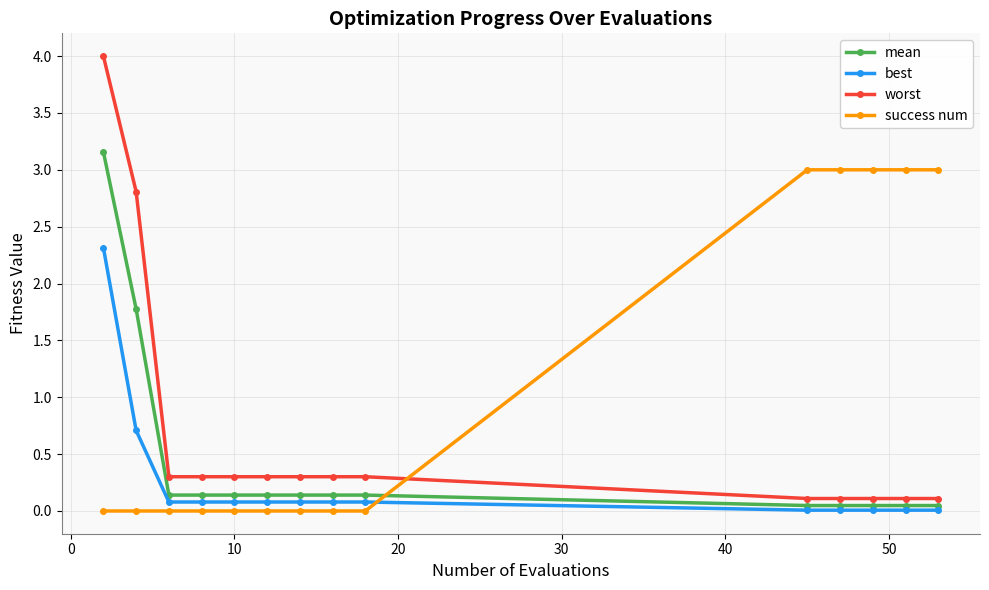

Rank the series by their average value, from highest to lowest.

success num, worst, mean, best